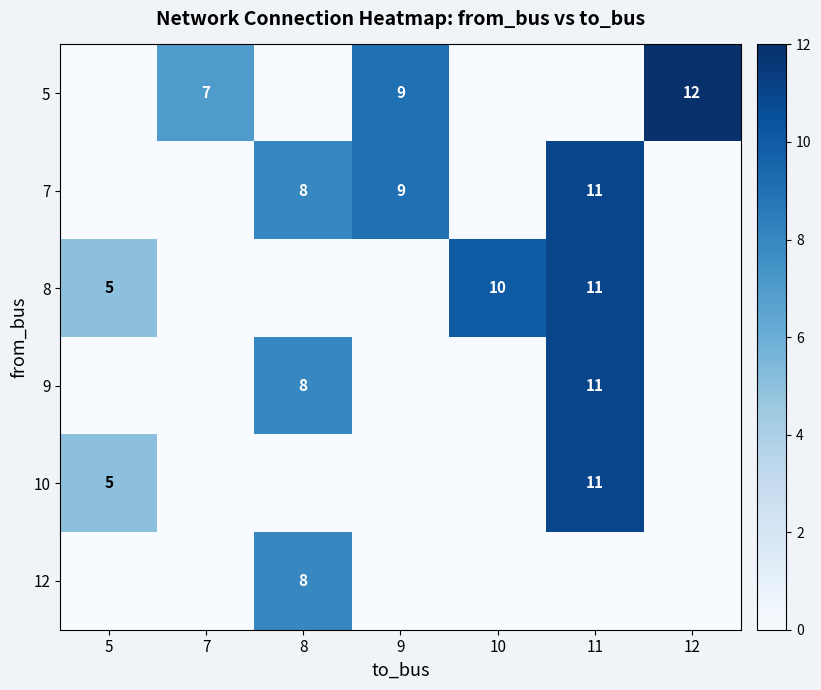

What is the sum of the 9 values at 11 and 9?

11